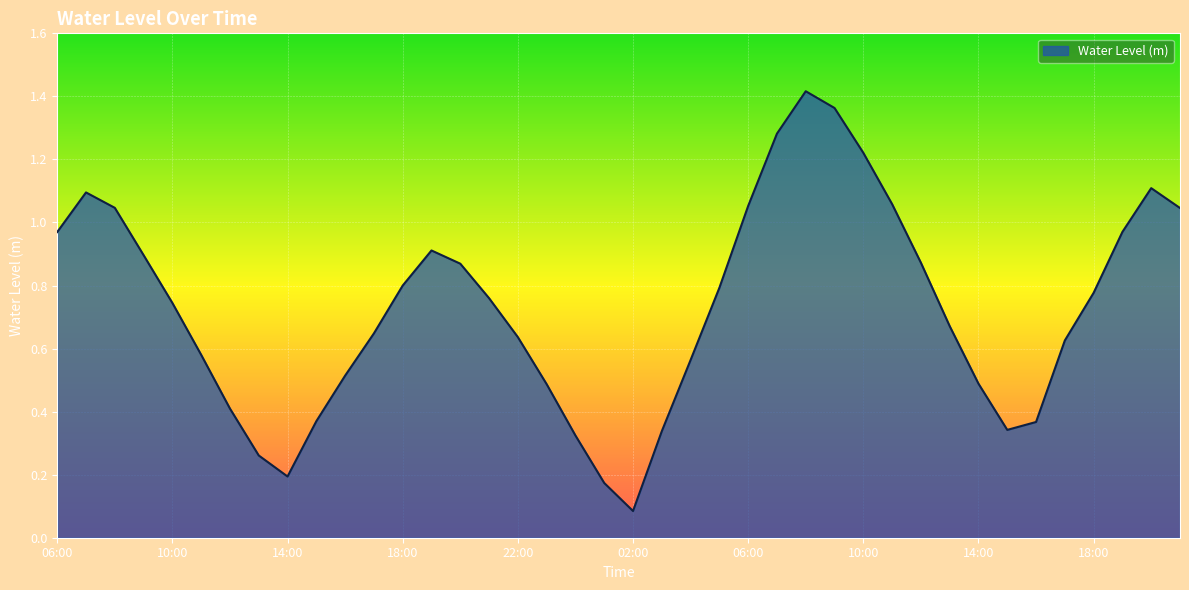

Rank the categories by value from highest to lowest.

08:00, 09:00, 07:00, 10:00, 20:00, 07:00, 11:00, 06:00, 08:00, 21:00, 19:00, 06:00, 19:00, 09:00, 12:00, 20:00, 18:00, 05:00, 18:00, 21:00, 10:00, 13:00, 17:00, 22:00, 17:00, 11:00, 04:00, 16:00, 14:00, 23:00, 12:00, 15:00, 16:00, 15:00, 03:00, 00:00, 13:00, 14:00, 01:00, 02:00